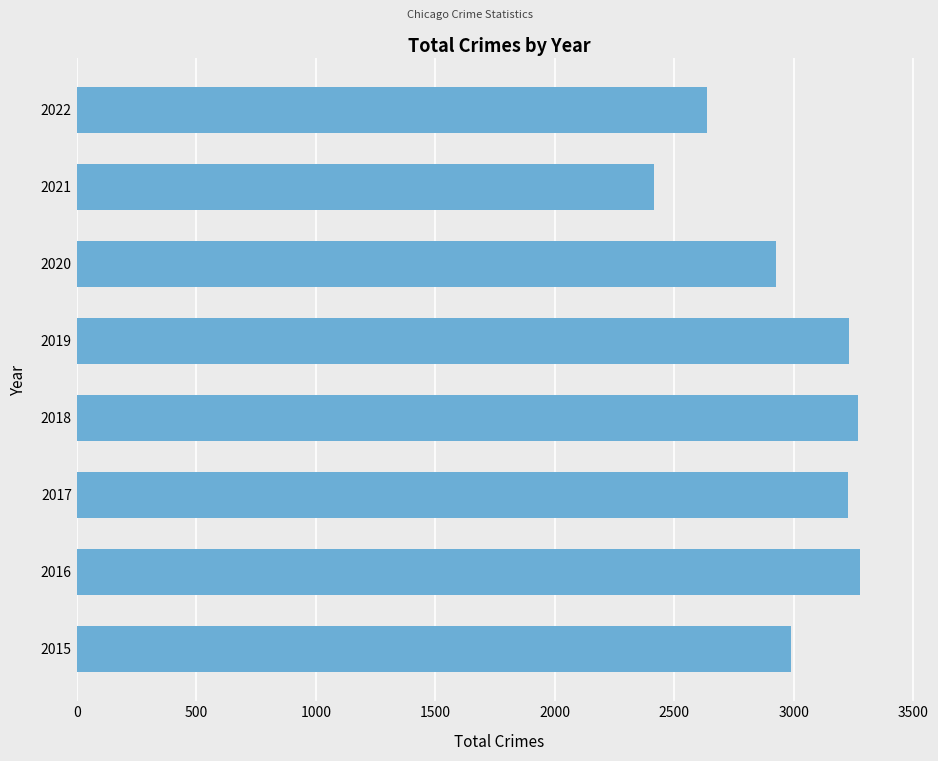

Are the bars horizontal?

Yes